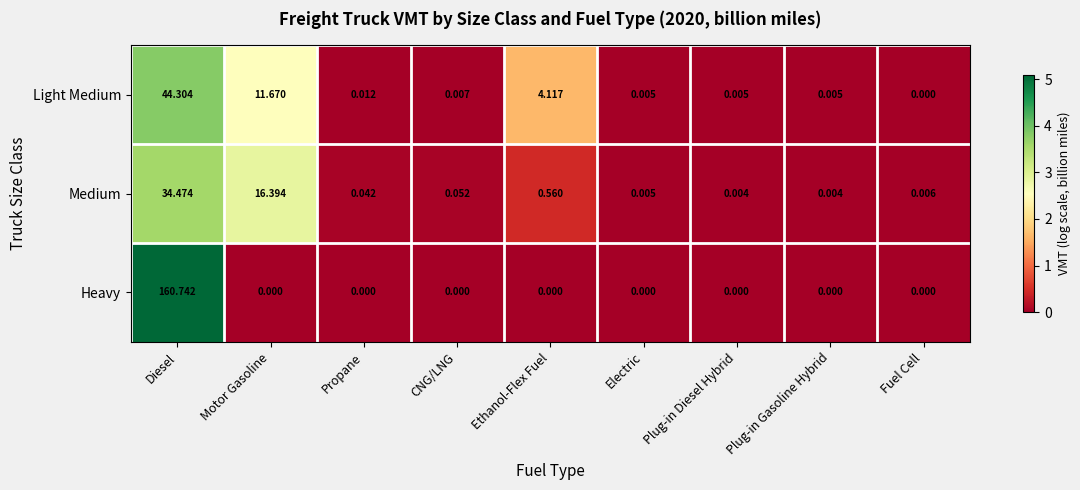

Which series has the largest range (max minus min)?

Heavy